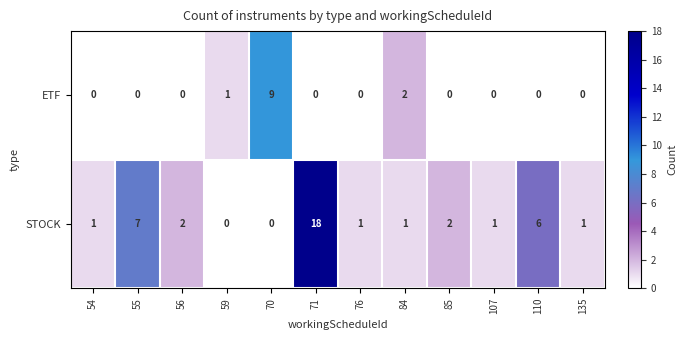

Which series has the widest spread of values?

STOCK